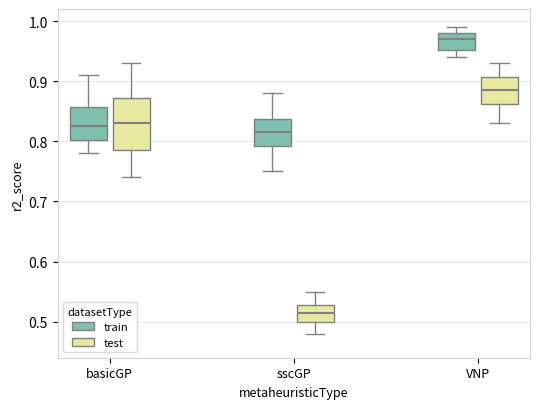

Reading left to right, read every box against the y-axis: the position of its median line, the range the box covers, and the ends of its whiskers. The values are not printed on the chart, so give them approximately, as read against the axis.

basicGP (train): median 0.83, box 0.80 to 0.86, whiskers 0.78 to 0.91
basicGP (test): median 0.83, box 0.79 to 0.87, whiskers 0.74 to 0.93
sscGP (train): median 0.82, box 0.79 to 0.84, whiskers 0.75 to 0.88
sscGP (test): median 0.52, box 0.50 to 0.53, whiskers 0.48 to 0.55
VNP (train): median 0.97, box 0.95 to 0.98, whiskers 0.94 to 0.99
VNP (test): median 0.89, box 0.86 to 0.91, whiskers 0.83 to 0.93